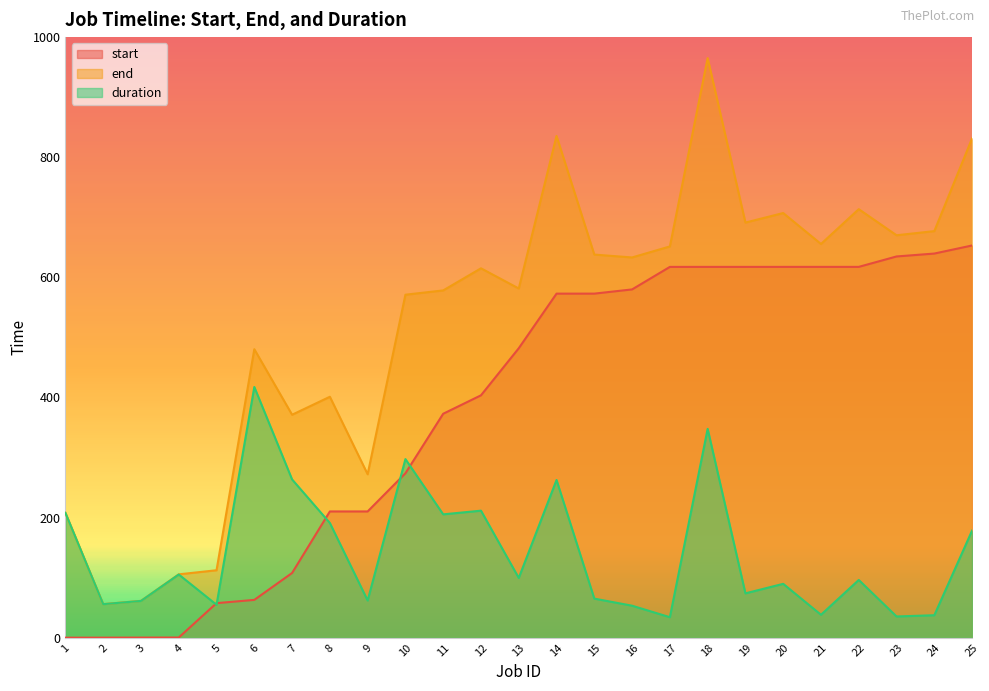

Reading left to right, what are all the values shown in this chart?

start: 0.0	0.0	0.2	0.3	57.5	62.9	107.7	210.2	210.2	273.7	372.9	403.5	481.9	572.8	572.9	579.9	617.4	617.4	617.4	617.4	617.4	617.4	634.8	639.6	653.1
end: 207.8	55.8	61.3	105.5	112.3	480.3	371.2	401.1	272.1	571.1	578.2	615.0	581.4	835.4	637.9	633.1	651.5	965.1	691.2	707.1	655.6	713.5	670.1	677.0	831.4
duration: 207.8	55.8	61.2	105.2	54.8	417.4	263.5	191.0	61.9	297.3	205.4	211.5	99.5	262.6	65.0	53.2	34.1	347.7	73.8	89.7	38.1	96.1	35.3	37.4	178.4